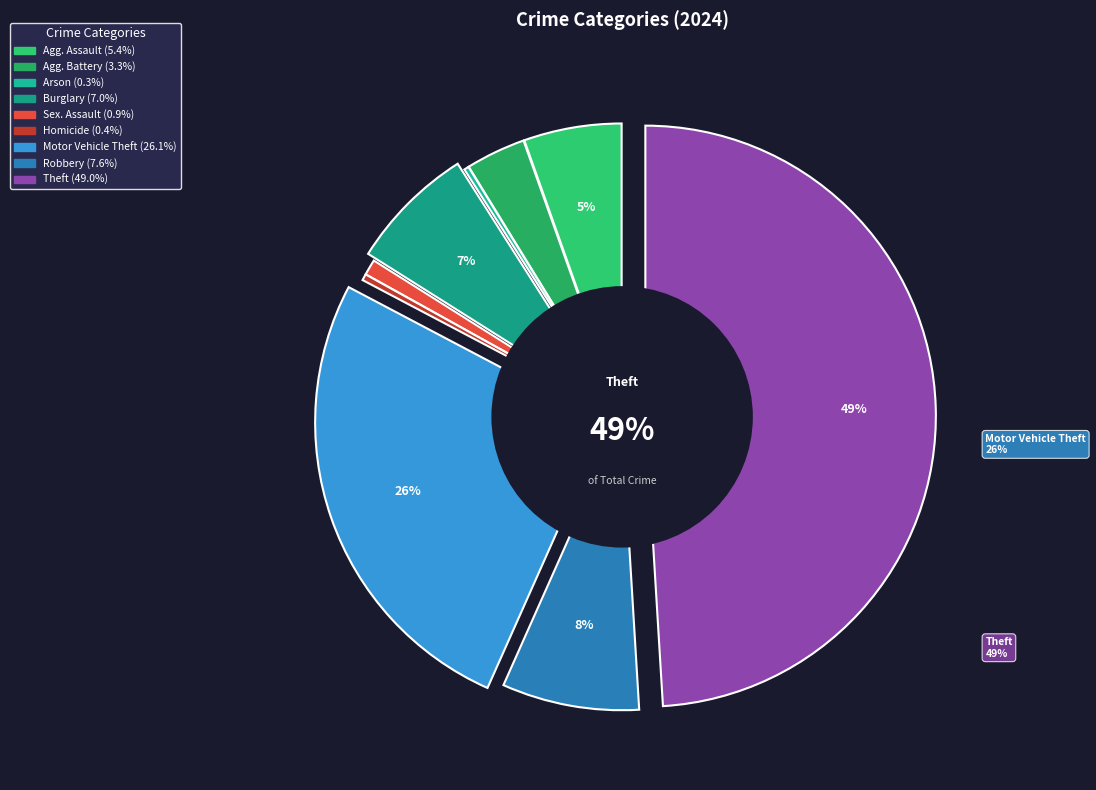

Rank the categories by value from lowest to highest.

Arson, Homicide, Criminal Sexual Assault, Aggravated Battery, Aggravated Assault, Burglary, Robbery, Motor Vehicle Theft, Theft